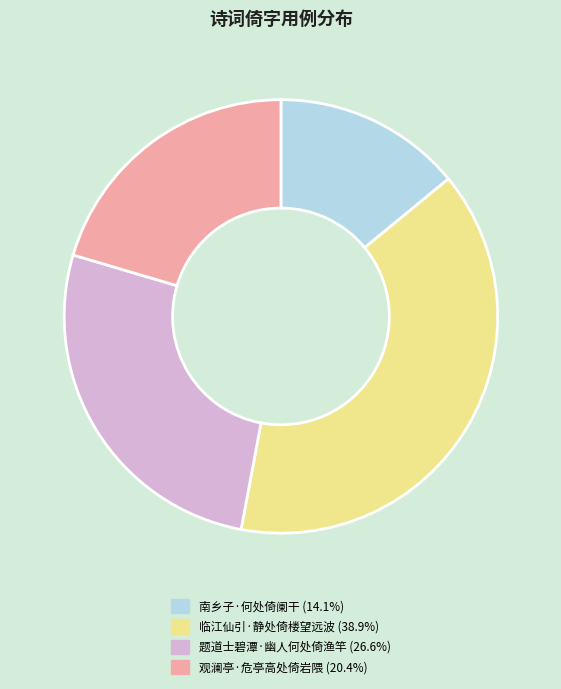

Is there a majority slice in this chart?

No